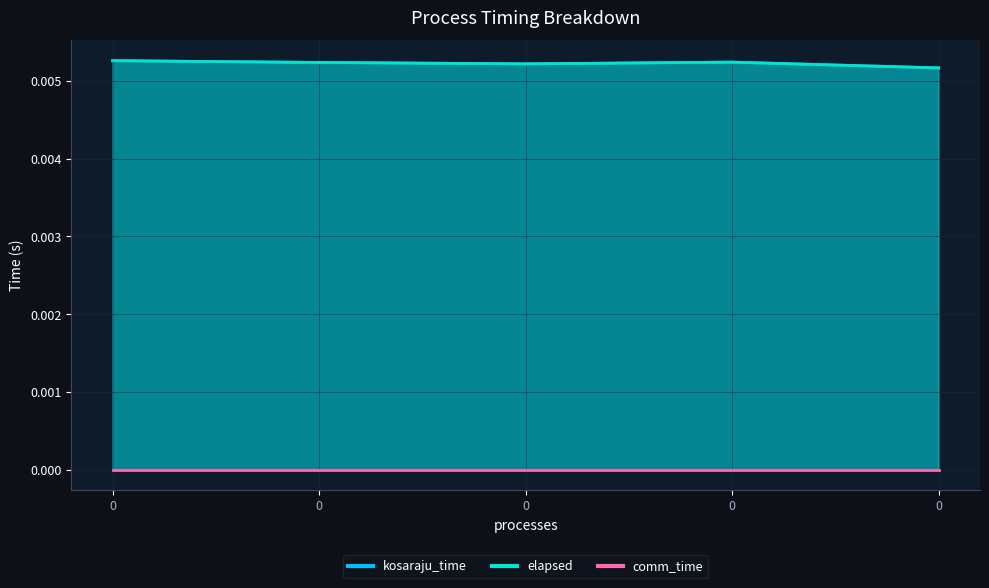

How many kosaraju_time values are between 0 and 1?

5